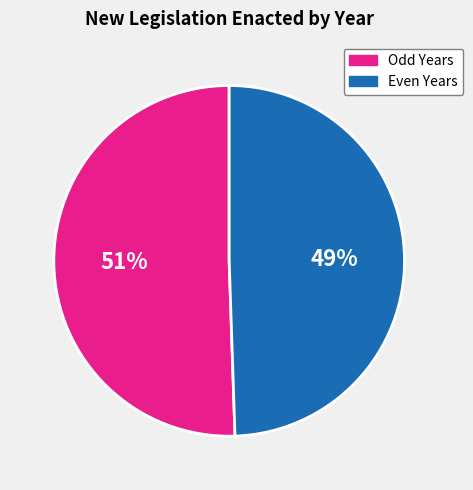

Combined, do Odd Years and Even Years account for over 50%?

Yes